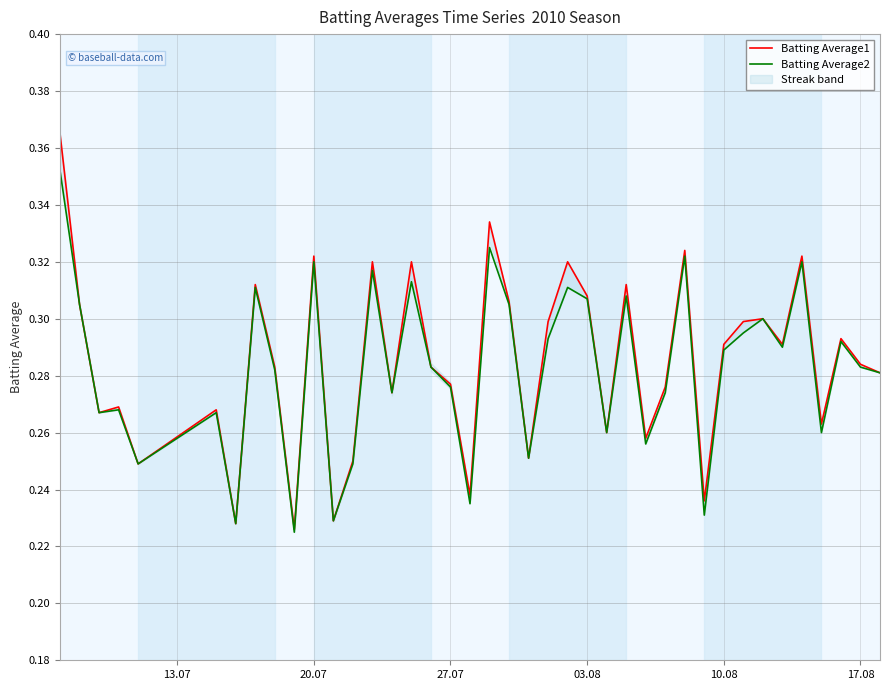

Does the chart have visible grid lines?

Yes